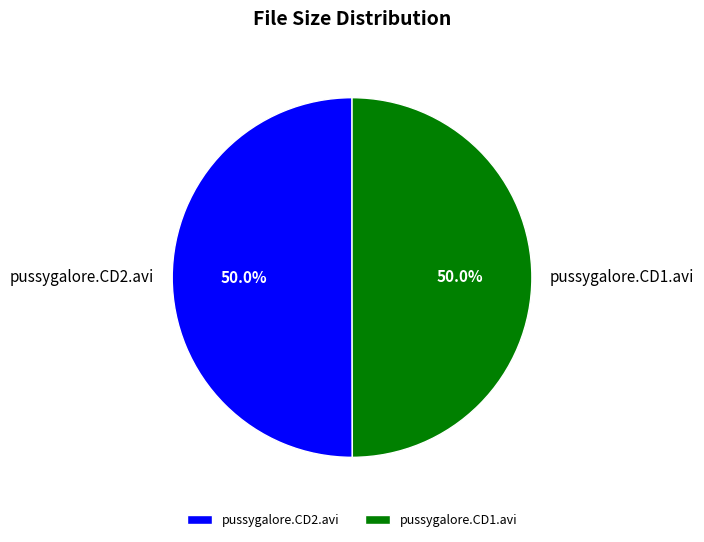

What percentage is NOT represented by pussygalore.CD2.avi?

50.0%